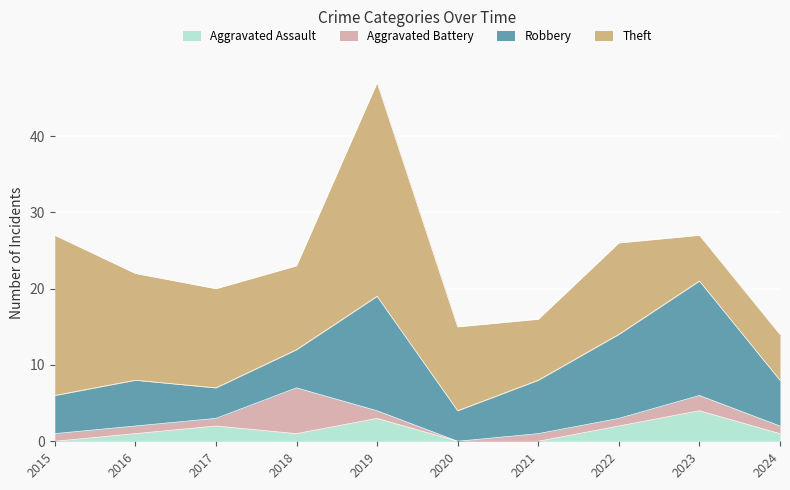

Rank the series at 2023 from highest to lowest value.

Robbery, Theft, Aggravated Assault, Aggravated Battery